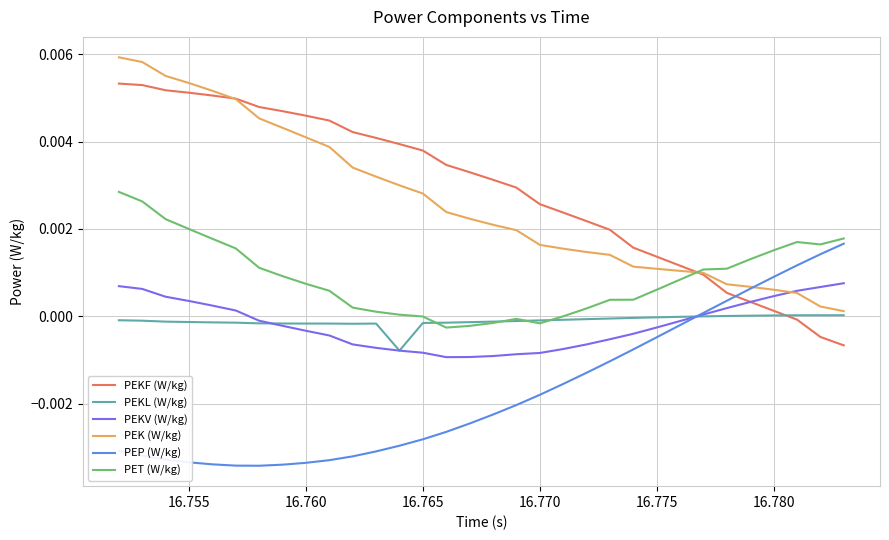

List the series in order of their peak value, highest first.

PEK (W/kg), PEKF (W/kg), PET (W/kg), PEP (W/kg), PEKV (W/kg), PEKL (W/kg)